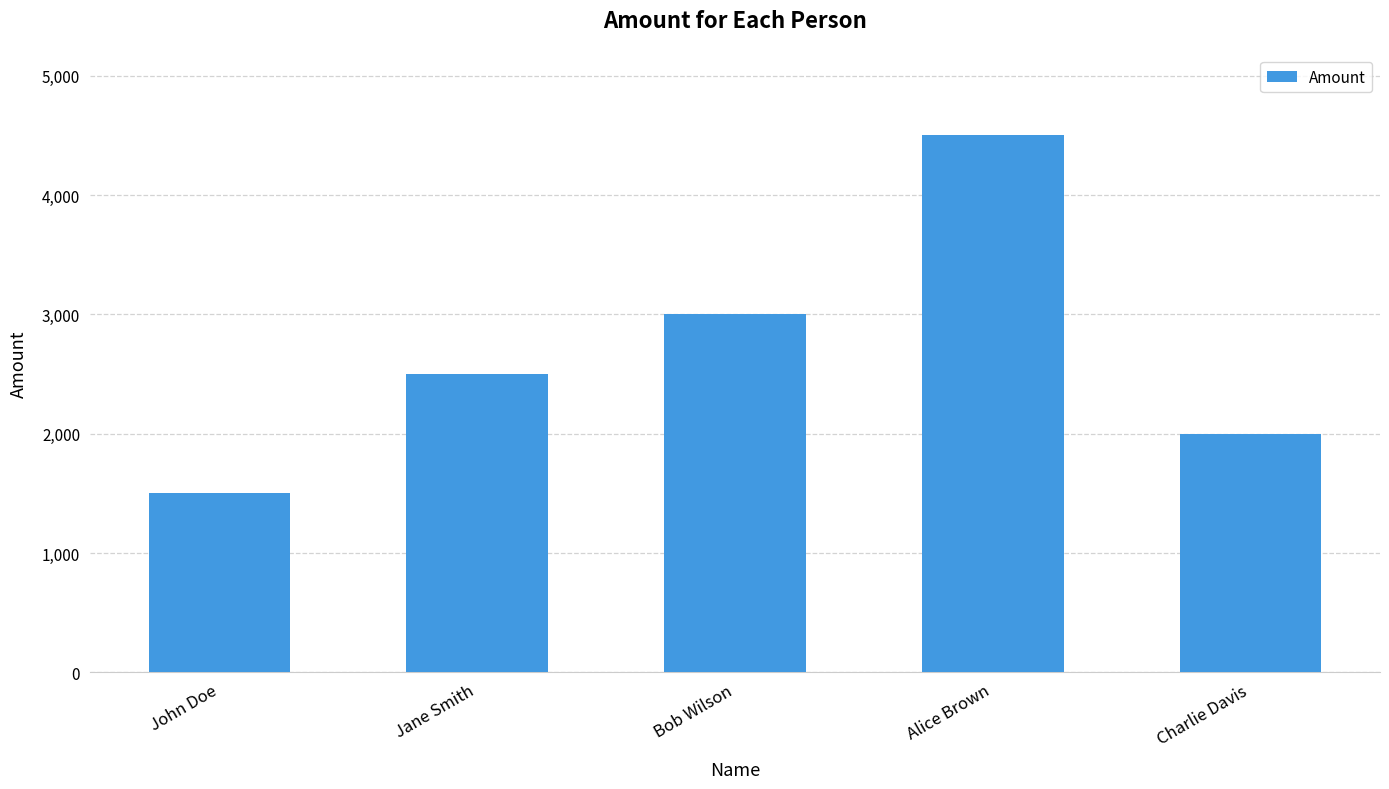

List the labels in order of value, largest first.

Alice Brown, Bob Wilson, Jane Smith, Charlie Davis, John Doe